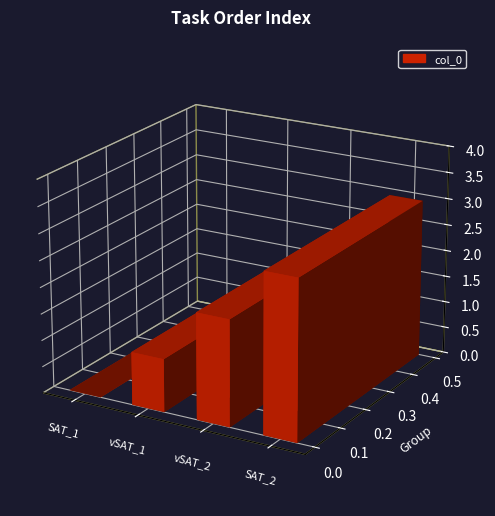

Is it true that the value at SAT_stims-1651255540307475.csv is 2?

False